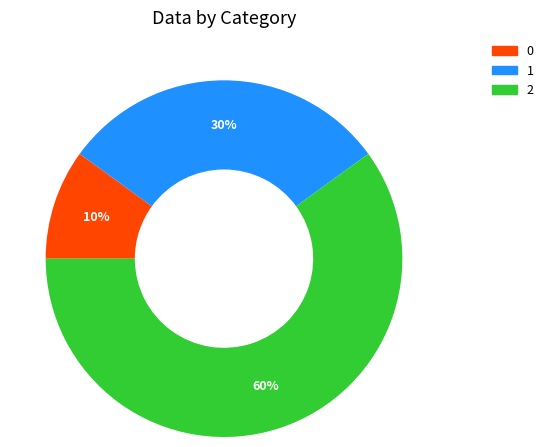

The 2 slice represents 60% of the pie. True or false?

True